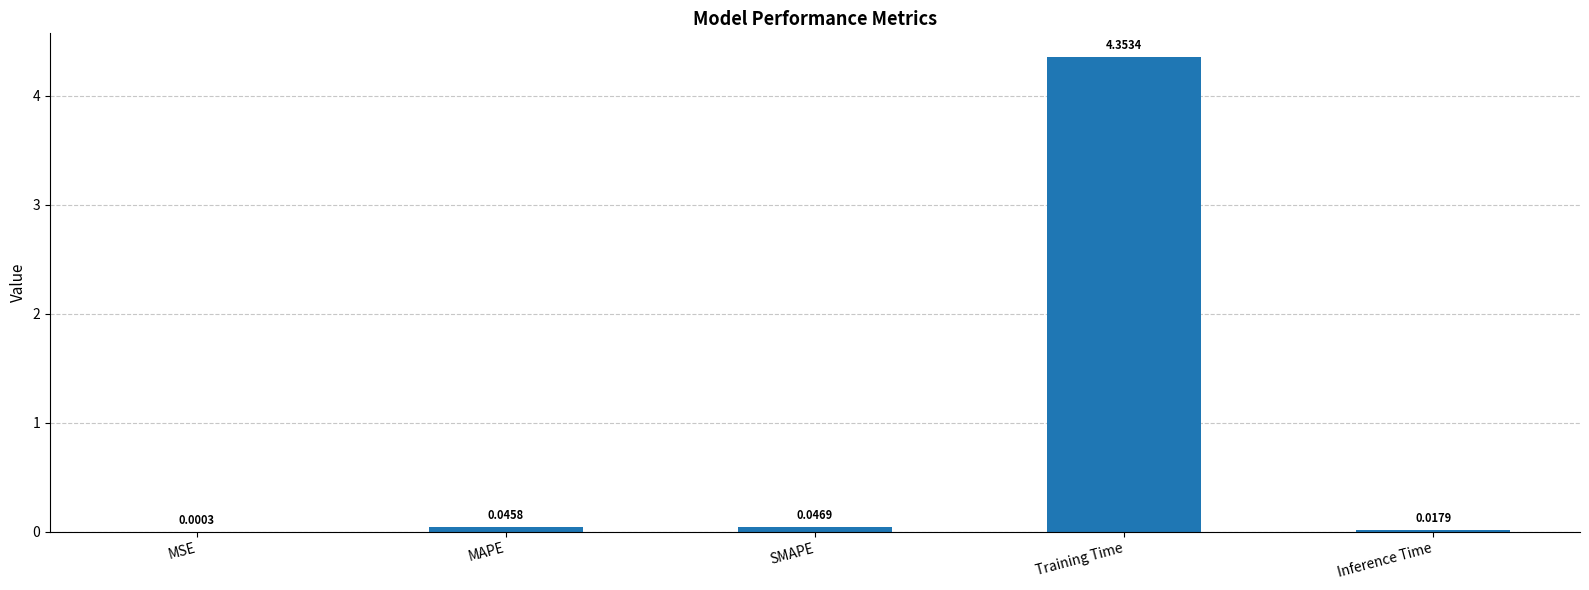

Which has a higher value, MSE or Inference Time?

Inference Time